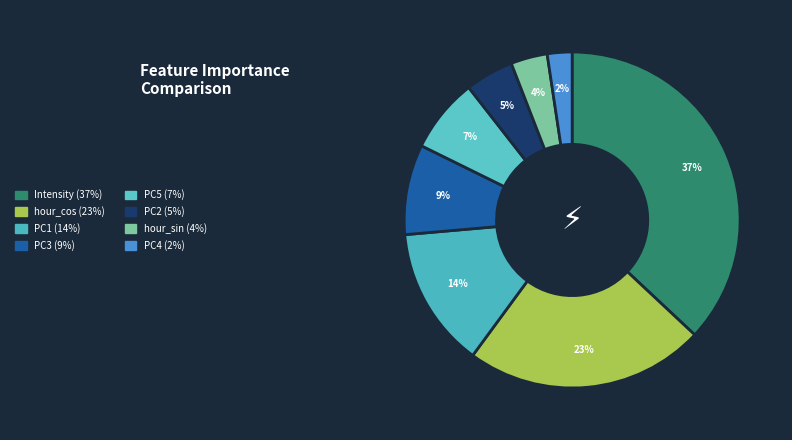

Does hour_sin account for over 50% of the chart?

No